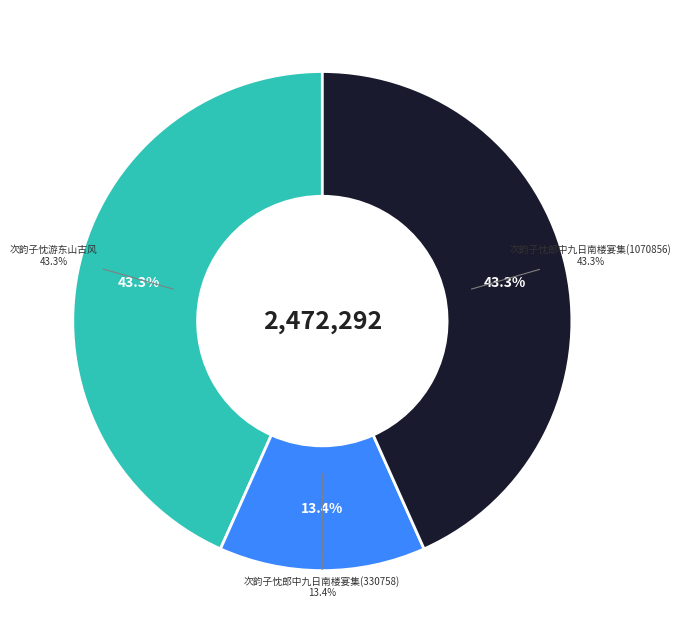

The 次韵子忱郎中九日南楼宴集(1070856) slice represents 55% of the pie. True or false?

False